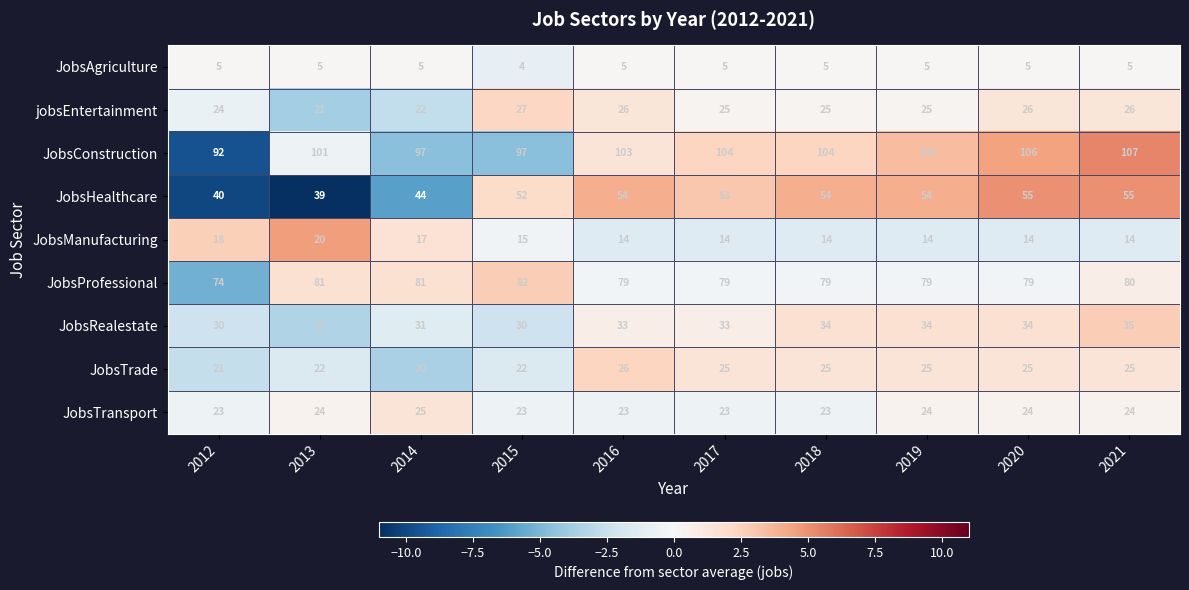

How many data points in jobsEntertainment are less than 25?

3